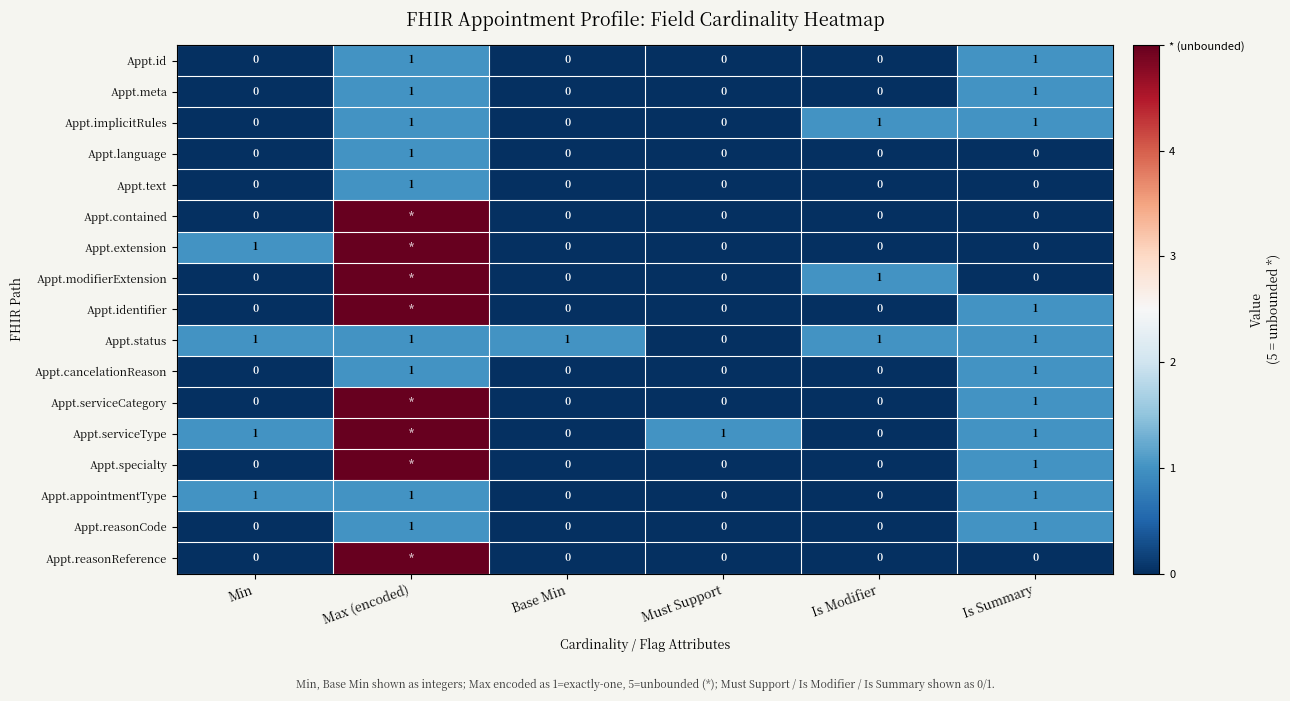

The value of Appt.reasonCode at Base Min is 0. True or false?

True